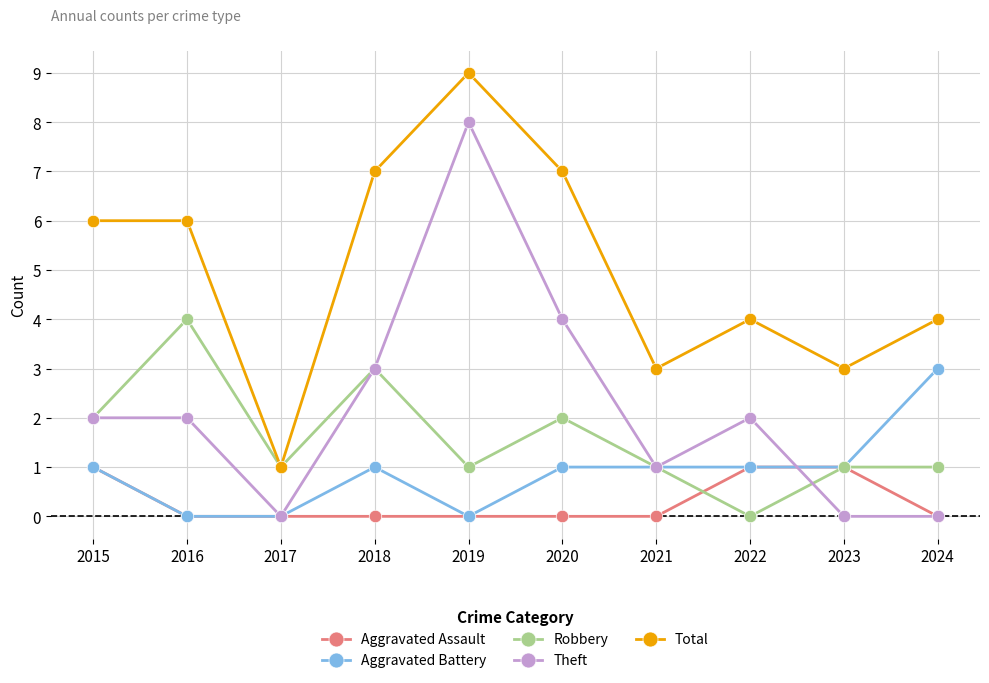

What is the highest value of the Robbery series?

4